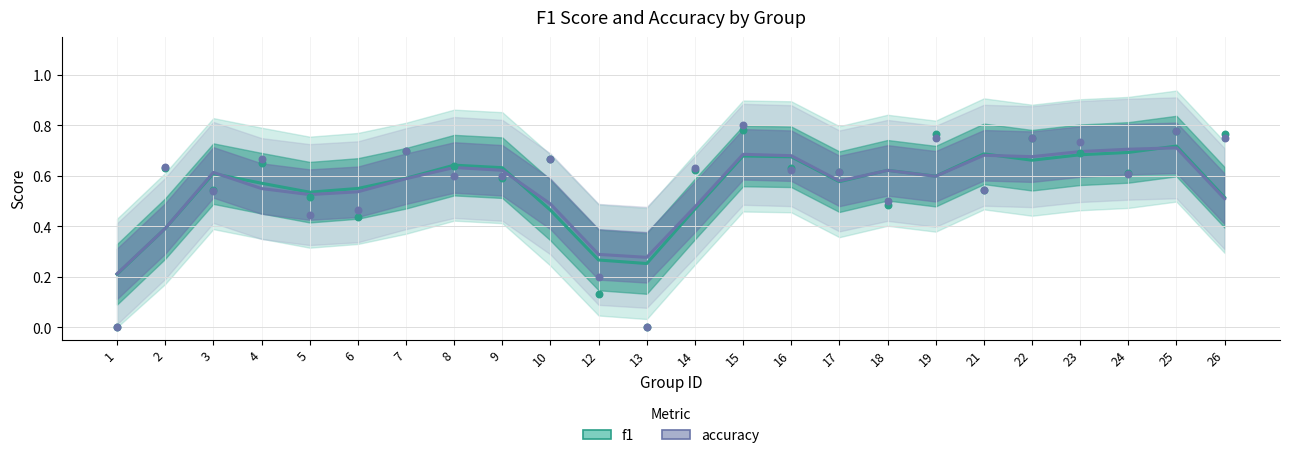

At which category is the sum across all series the highest?

25